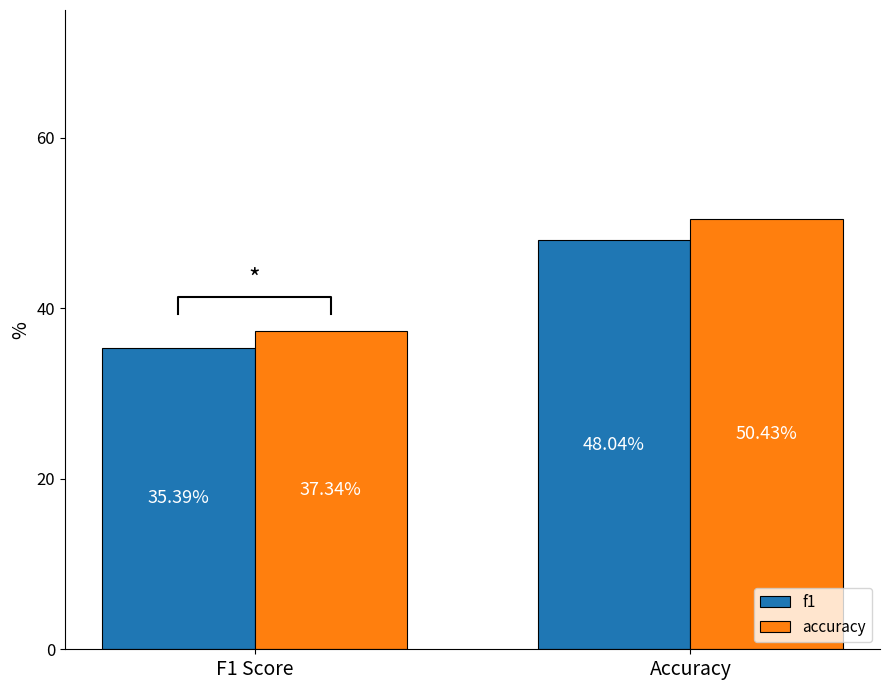

Between Accuracy and F1 Score, which is larger?

Accuracy